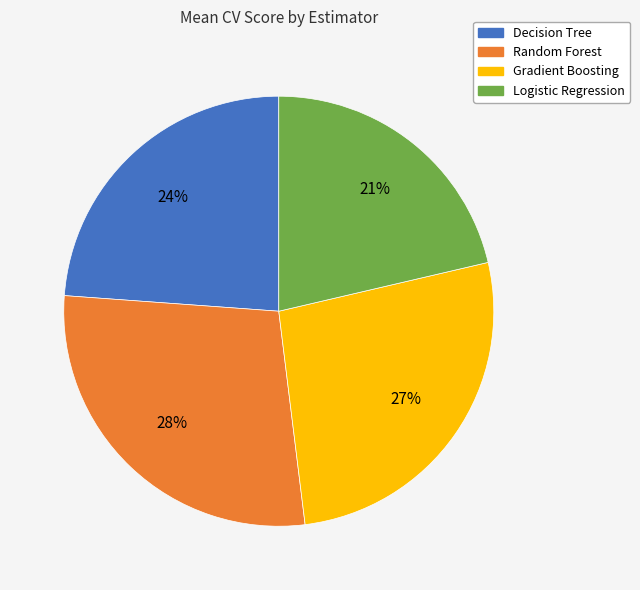

What percentage is the Logistic Regression slice, to the nearest percent?

21%